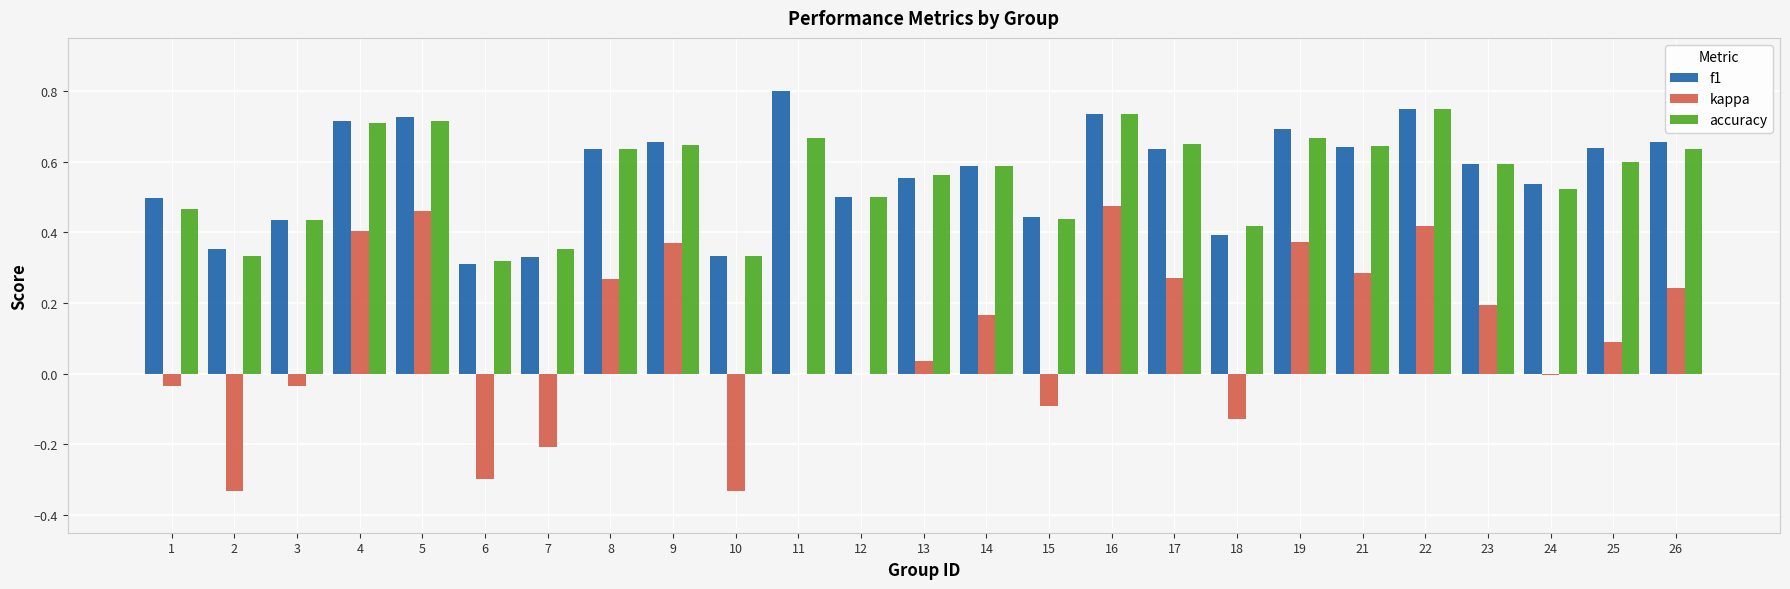

Does the chart contain stacked bars?

No